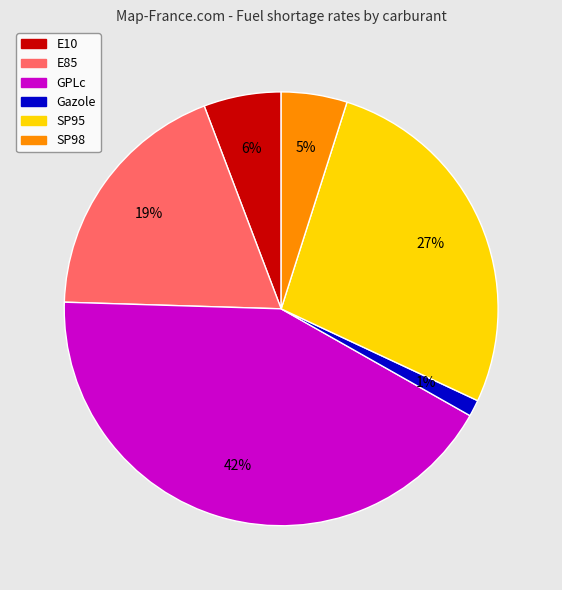

How many slices are in this pie chart?

6